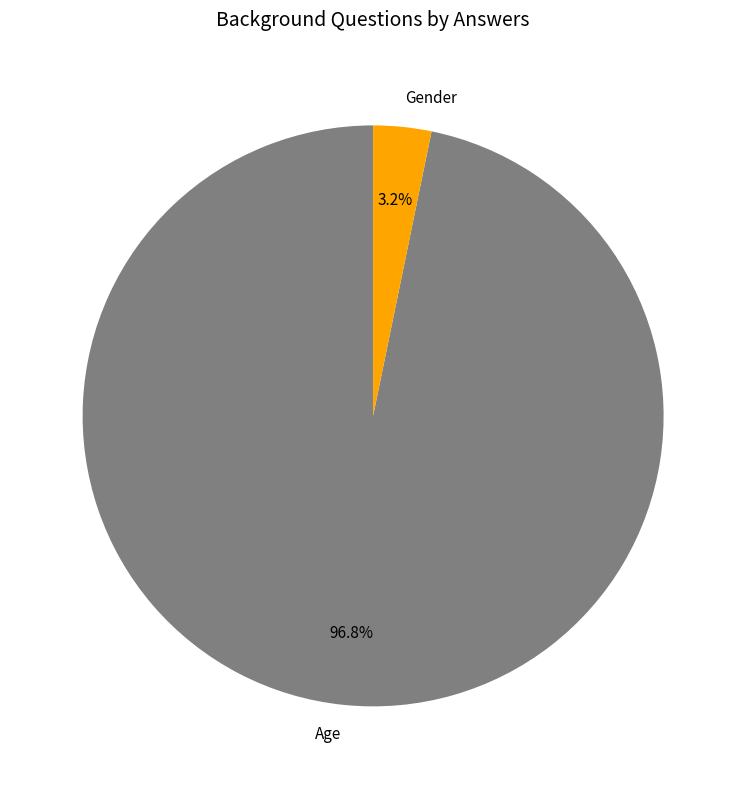

Between Age and Gender, which is larger?

Age